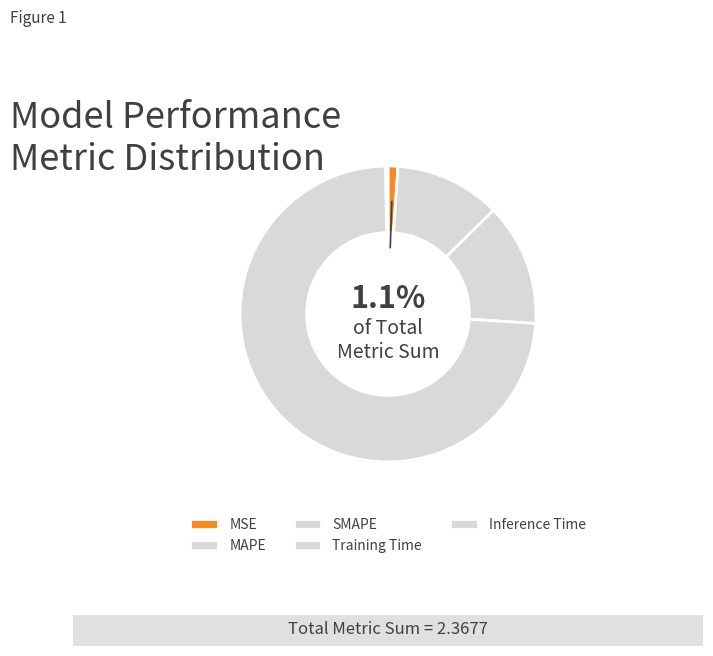

Is it true that MAPE is 12% of the pie?

True